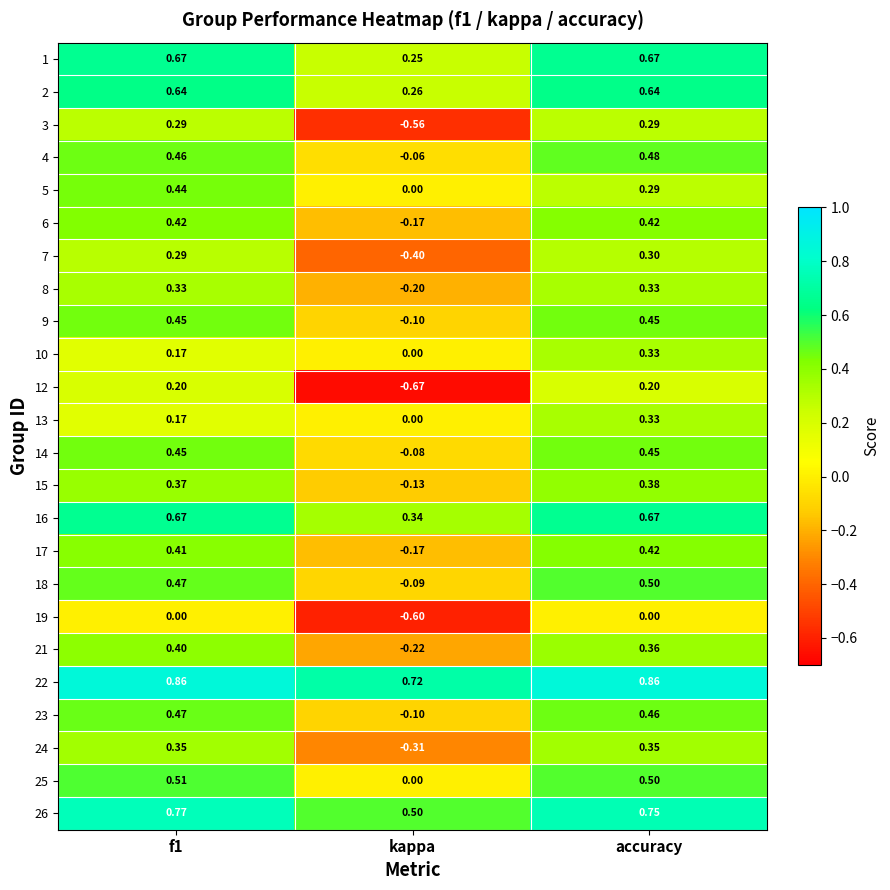

Where is 1 nearest to the value 0?

kappa